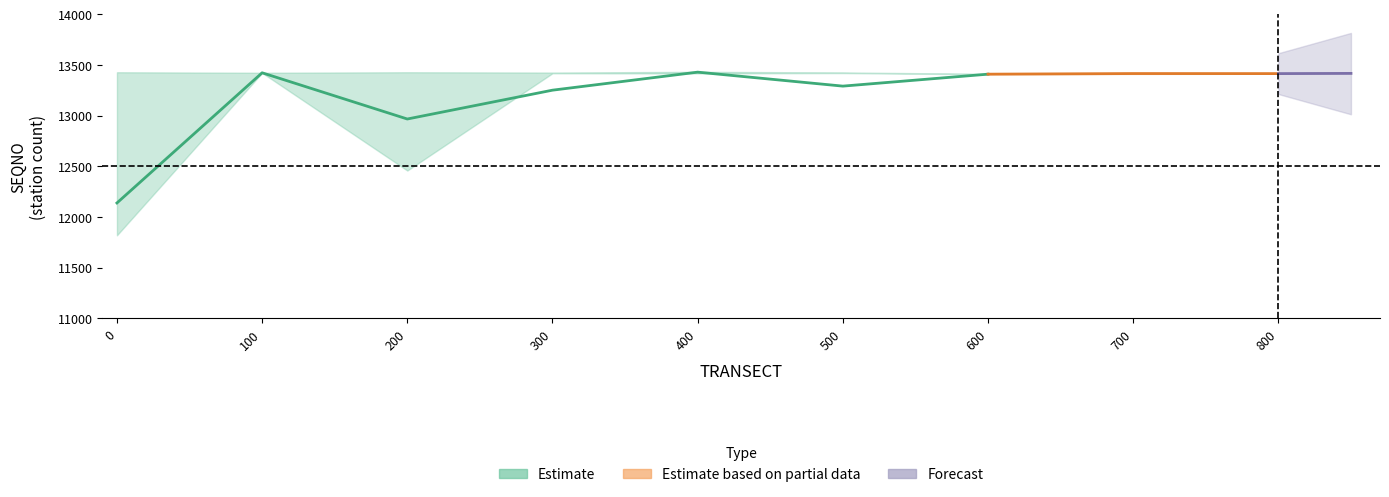

What is the greatest value displayed?

13434.0